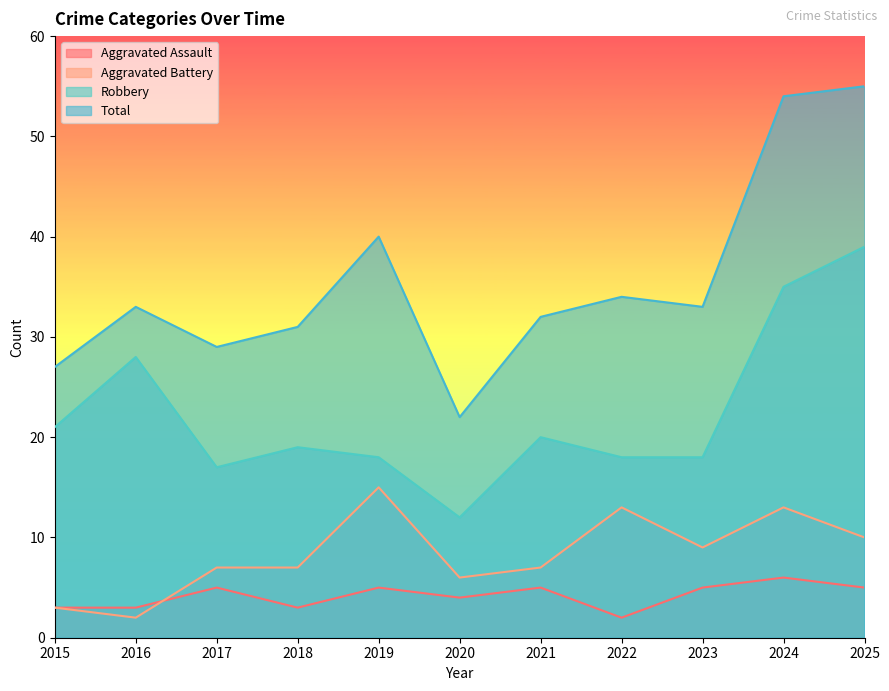

What is the greatest value displayed?

55